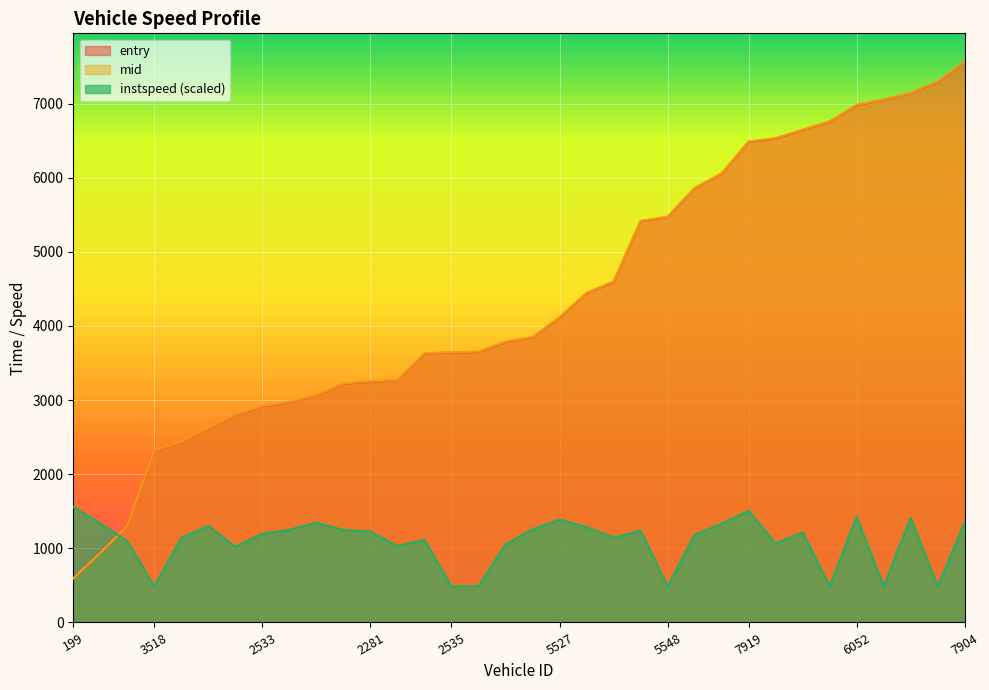

What are all the series names shown in the legend?

entry, mid, instspeed (scaled)